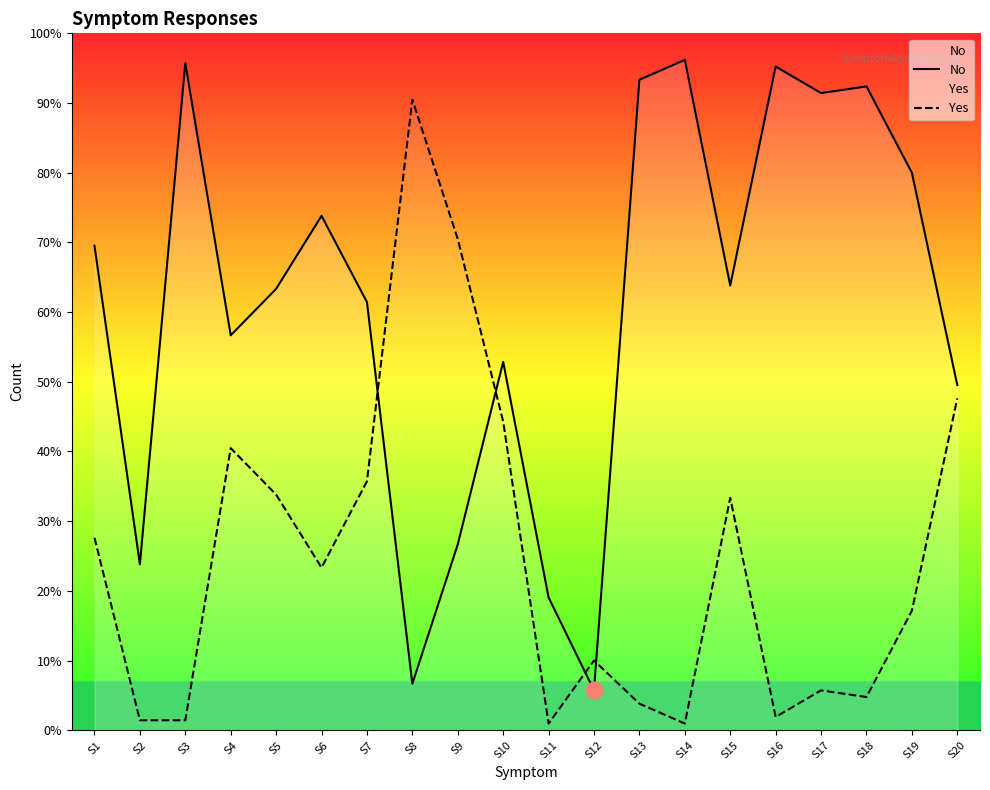

Which category has the lowest value across all series?

S11